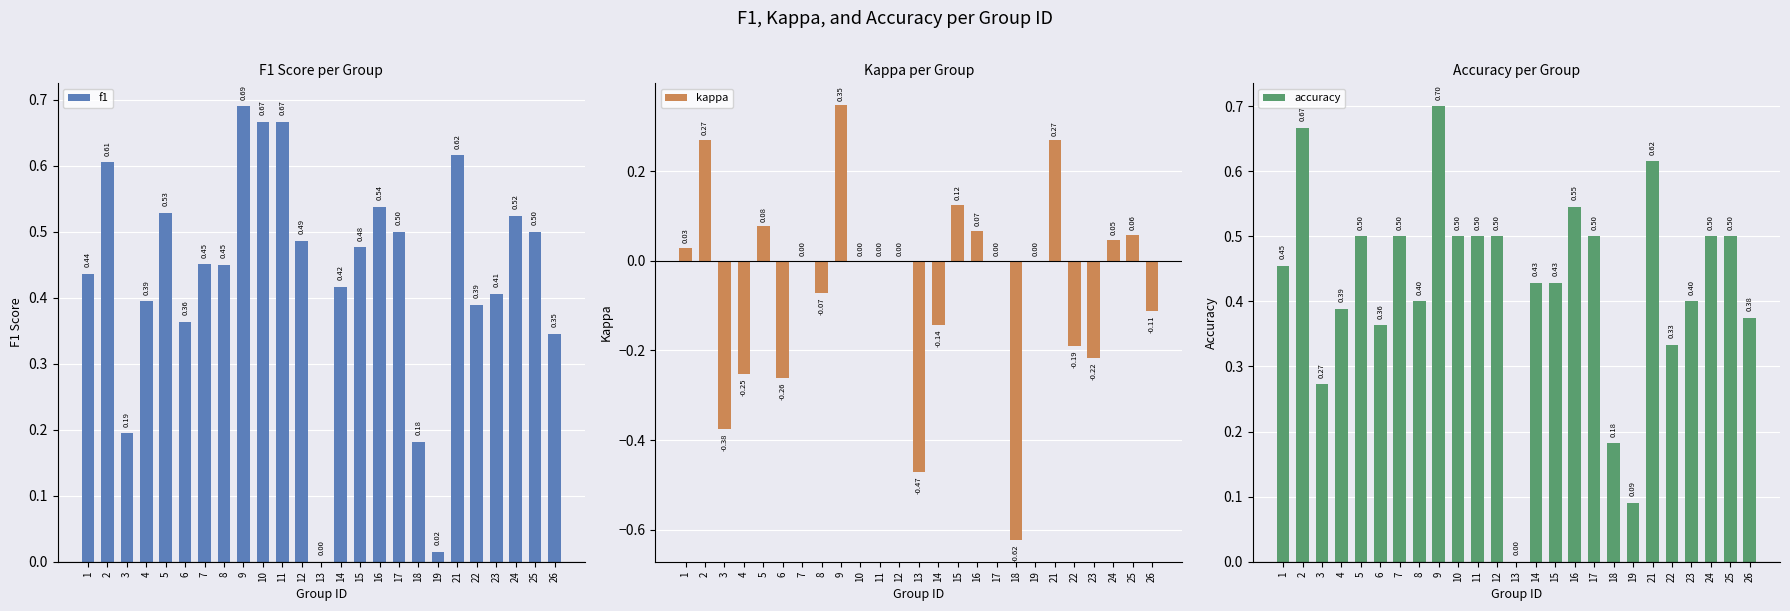

What is the sum of the kappa values at 12 and 4?

-0.3